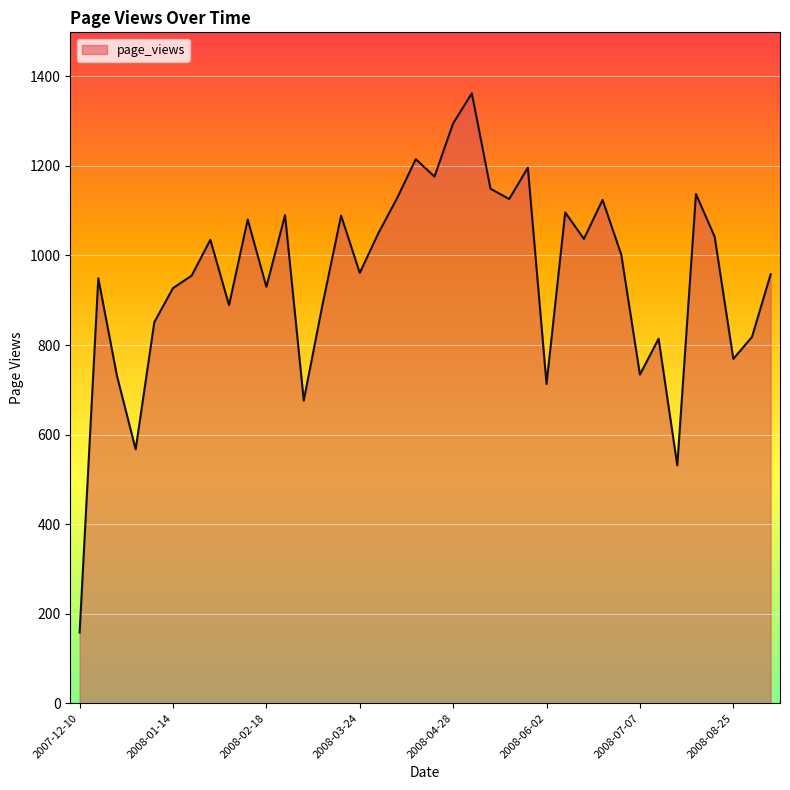

What is the difference between the maximum and minimum values?

1204